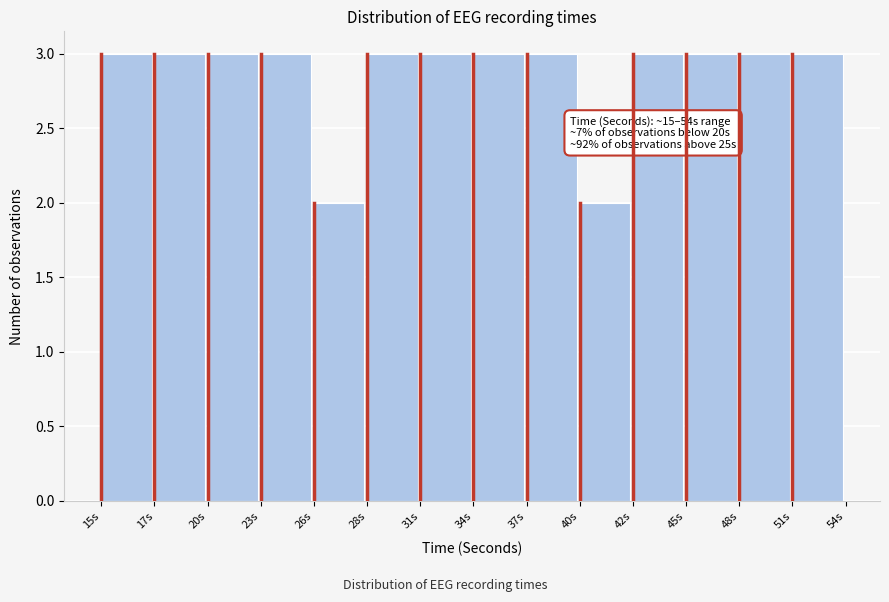

Reading right to left, transcribe all the data shown in this chart.

3	3	3	3	2	3	3	3	3	2	3	3	3	3